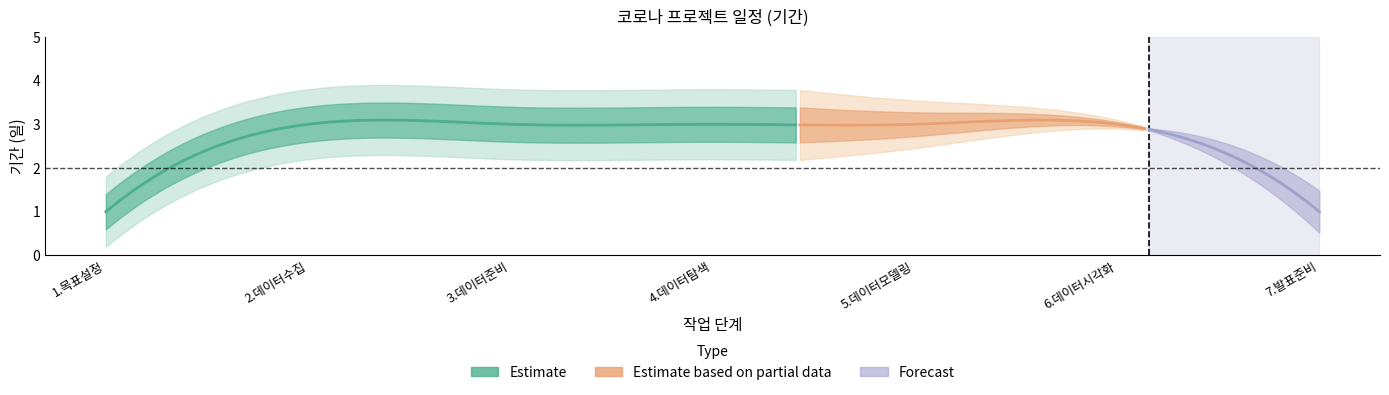

What is the greatest value displayed?

3